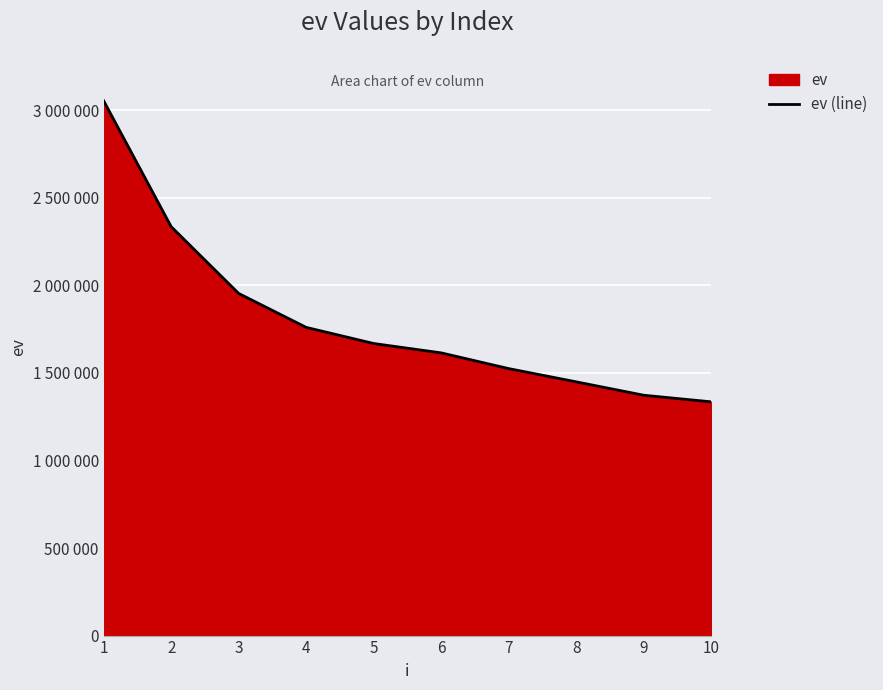

Reading left to right, transcribe all the data shown in this chart.

3054048.3	2335297.3	1953973.5	1760182.5	1668106.8	1614553.9	1524779.1	1449098.8	1372699.6	1334933.9